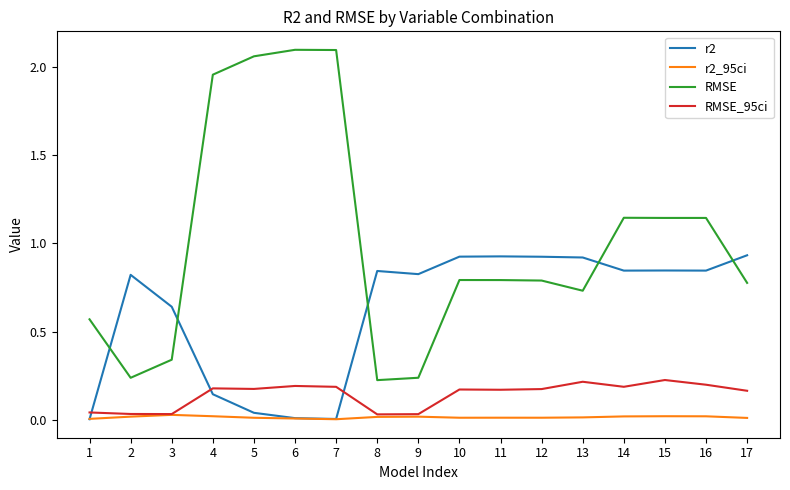

List the series in order of their peak value, lowest first.

r2_95ci, RMSE_95ci, r2, RMSE